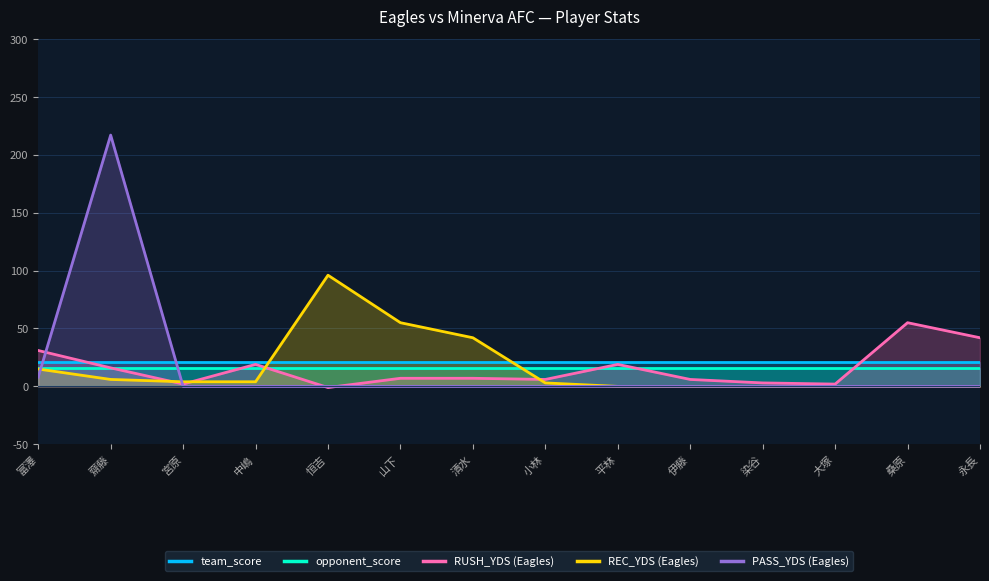

Where is RUSH_YDS (Eagles) nearest to the value 27?

富澤